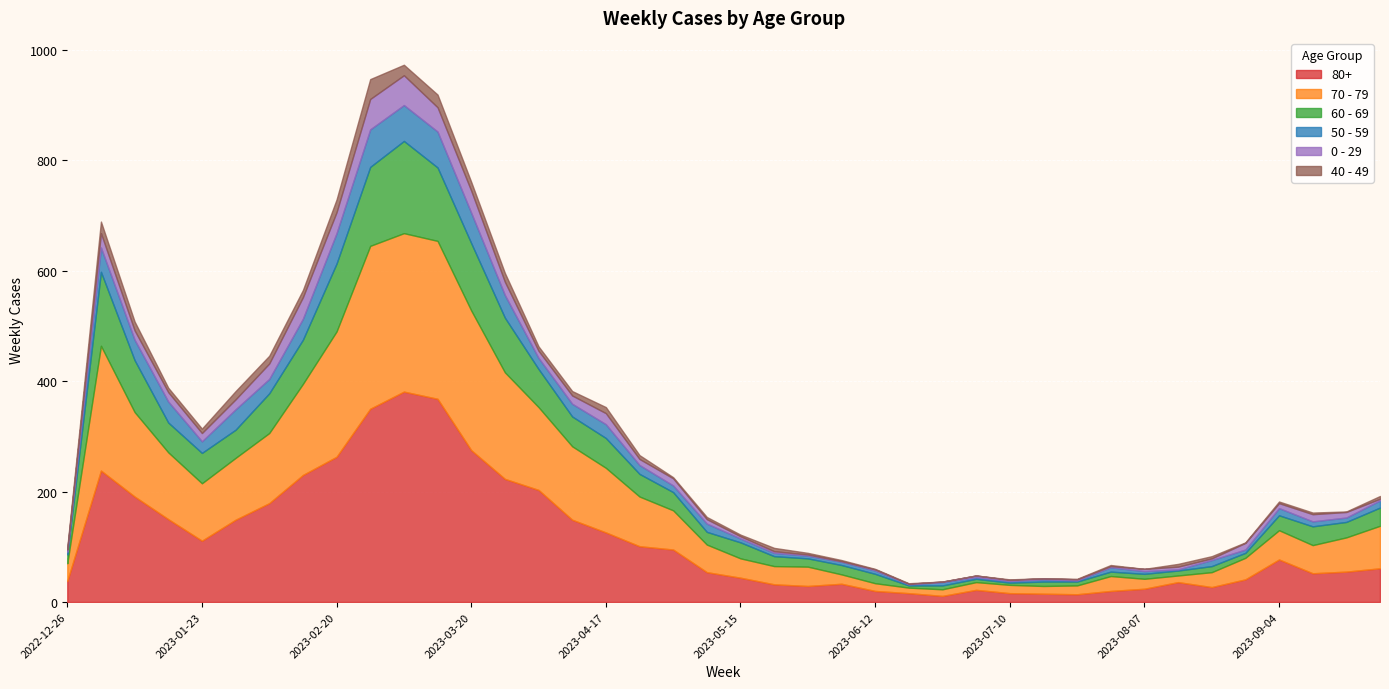

What is the value of the 70 - 79 point at the 31st from the left?

16